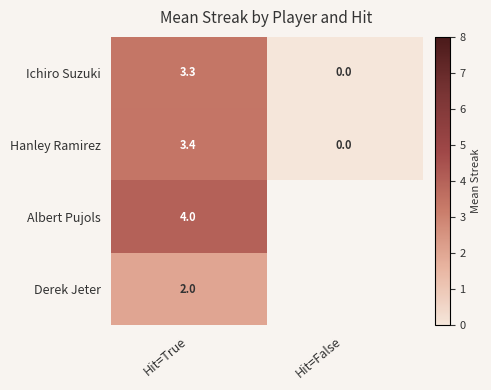

At which category is the sum across all series the highest?

Hit=True